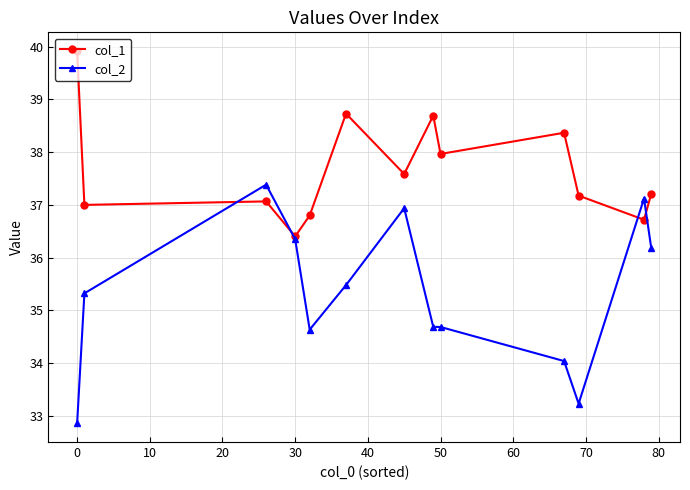

What is the maximum value shown in the chart?

39.9